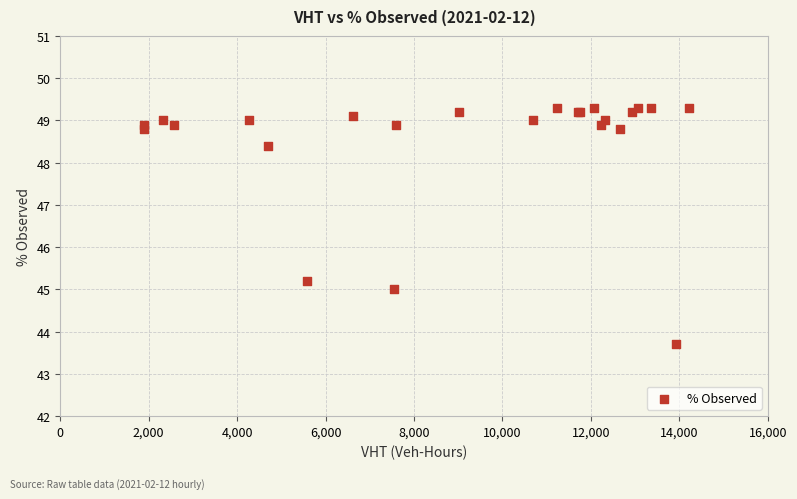

What Y value in the scatter plot is closest to 46?

45.2